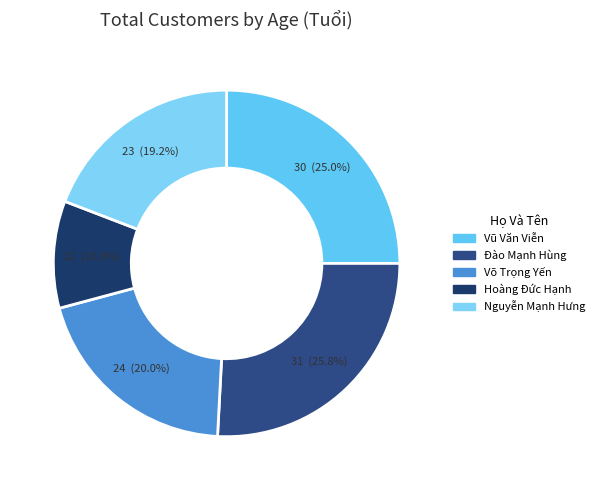

How much of the chart is everything except Đào Mạnh Hùng?

74.2%